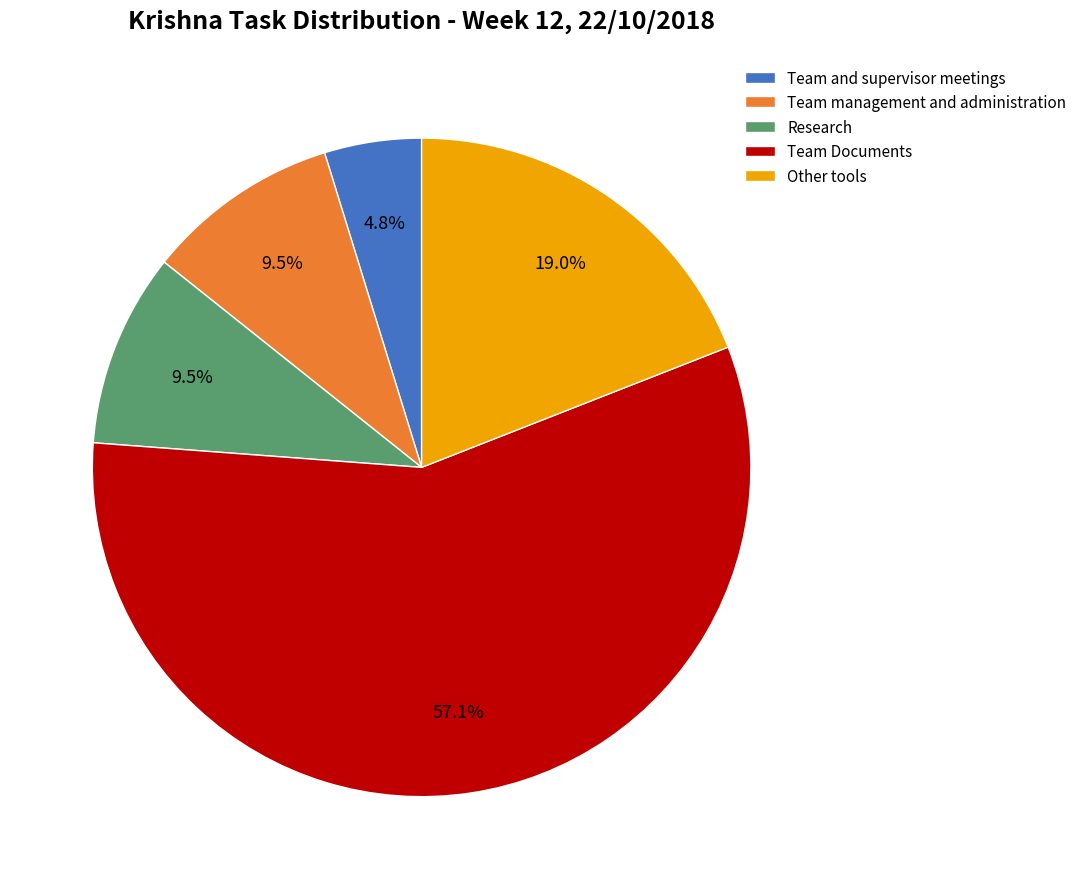

Approximately how many times larger is the value at Team and supervisor meetings compared to Team management and administration?

0.5